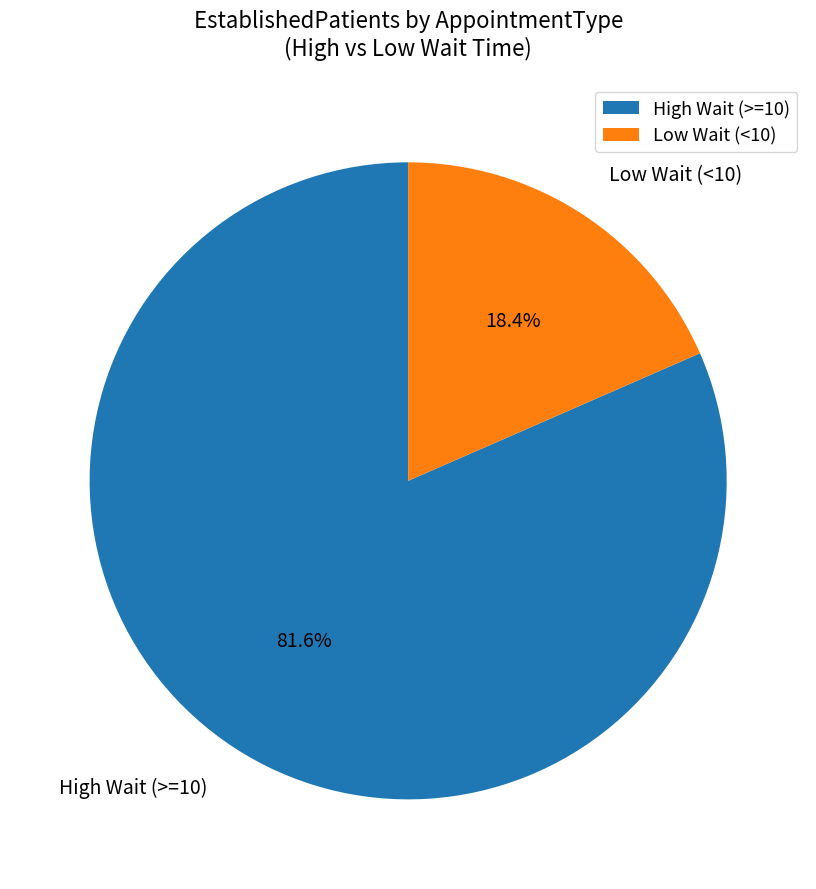

Rank the categories by value from lowest to highest.

Low Wait (<10), High Wait (>=10)